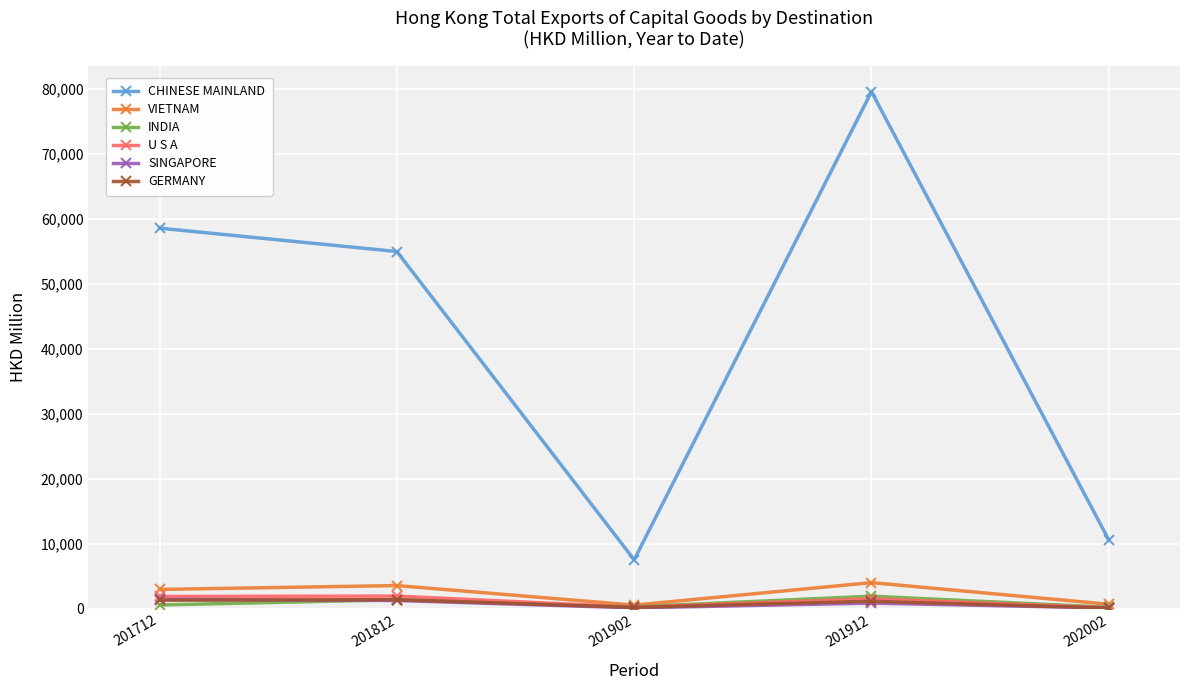

What is the difference between the second highest and minimum values in the SINGAPORE series?

1156.3